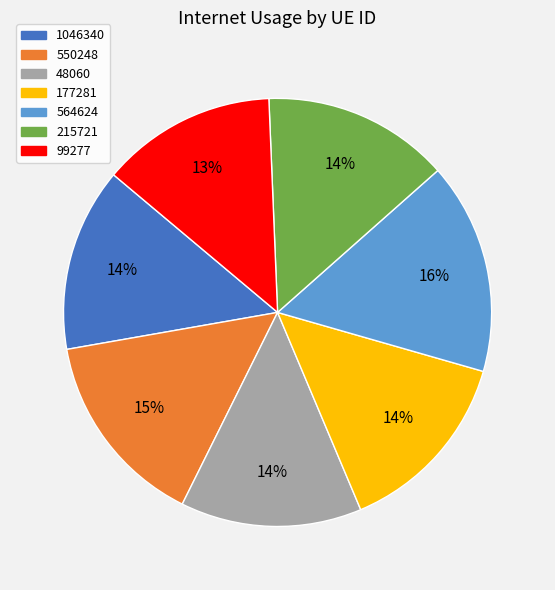

True or false: 564624 accounts for 10% of the total.

False